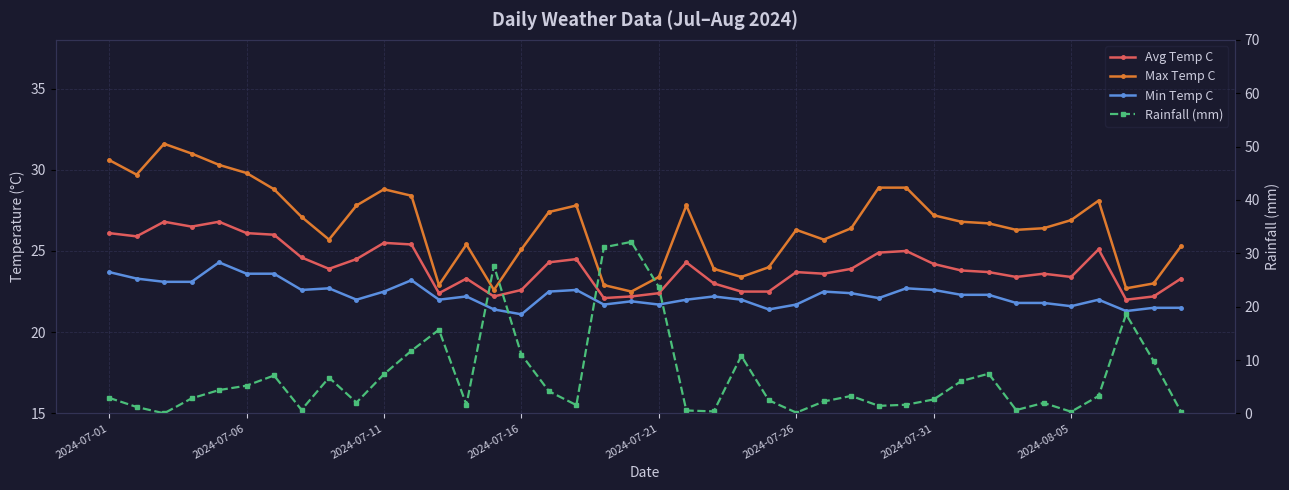

What is the sum of the Min Temp C values at 9 and 35?

43.6